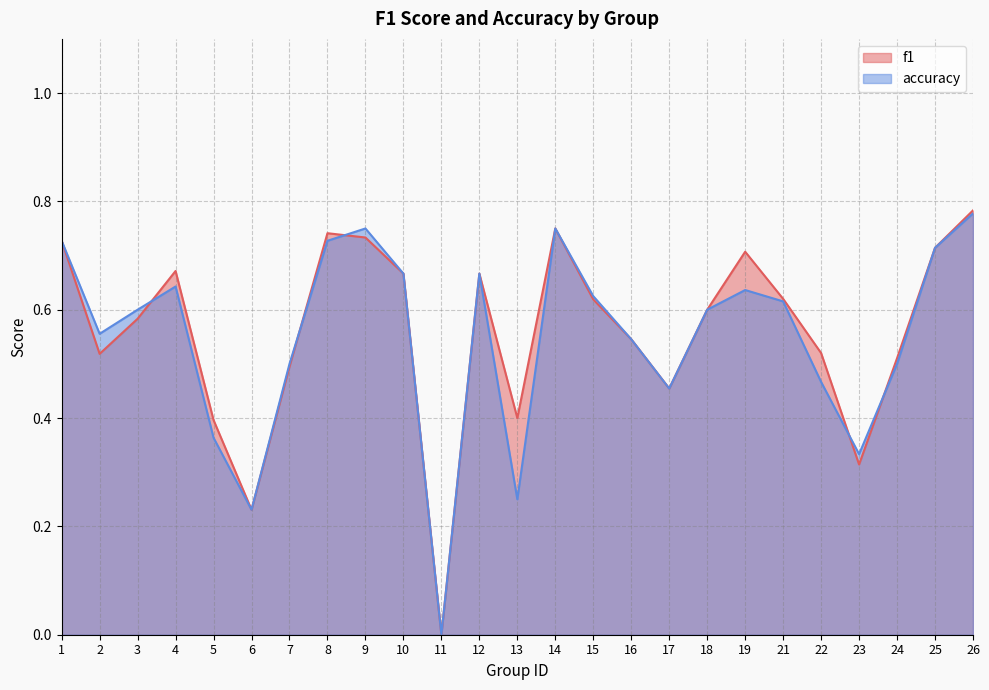

Between 5 and 15, which series saw the biggest shift?

accuracy